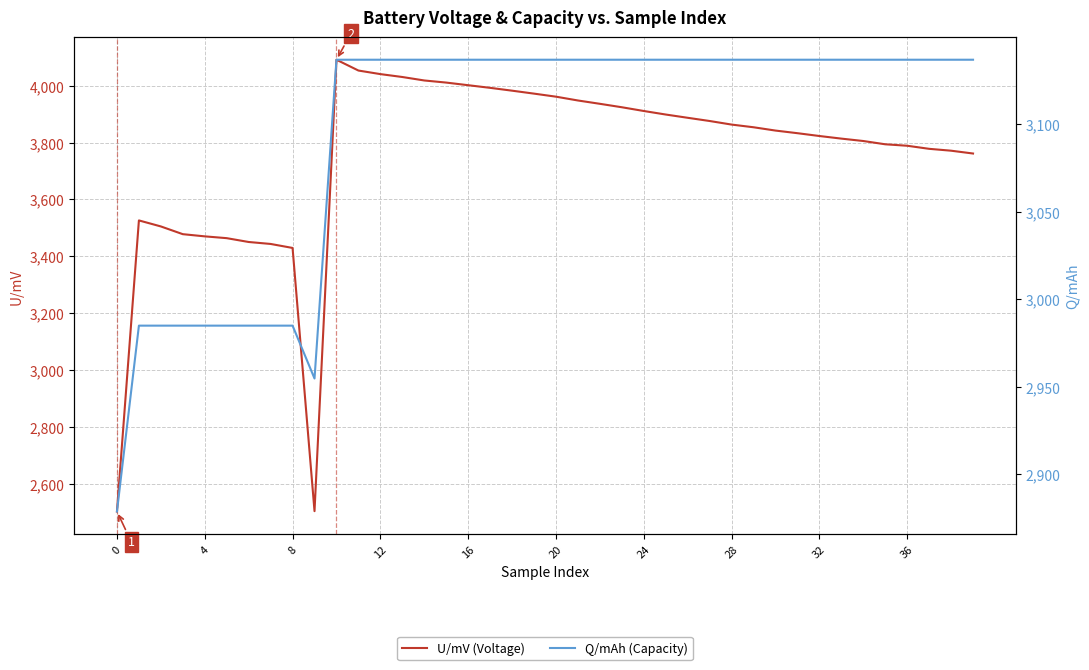

At which label does Q/mAh (Capacity) first exceed 3136?

10